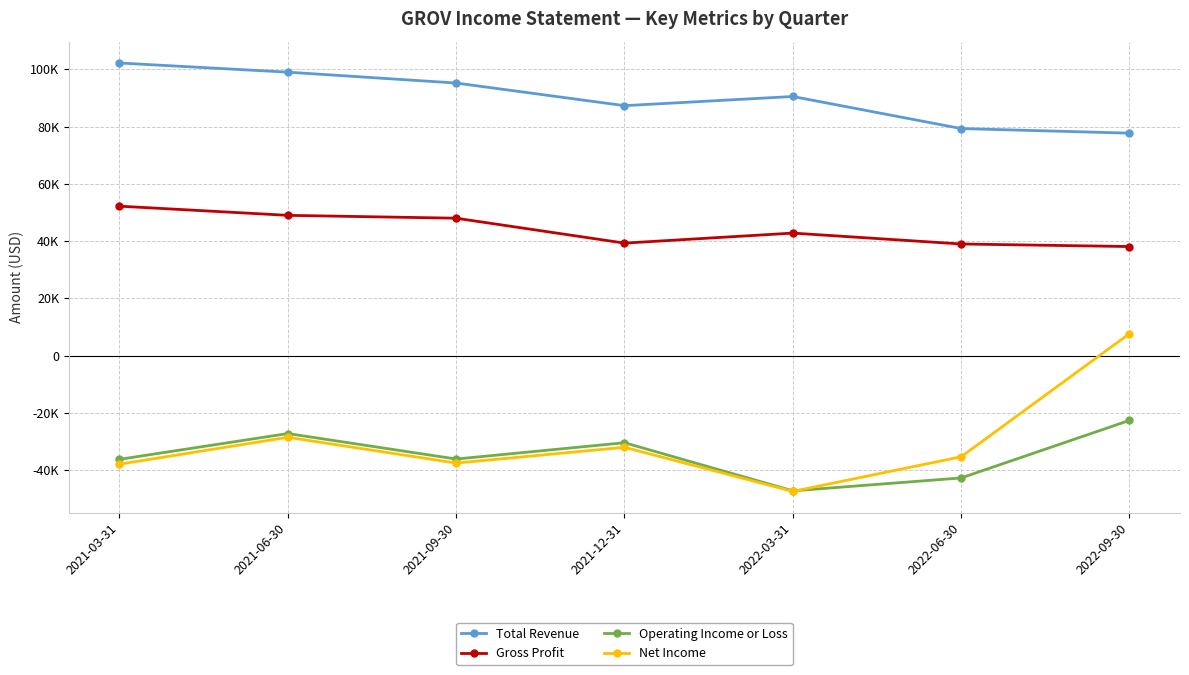

Does the chart have visible grid lines?

Yes